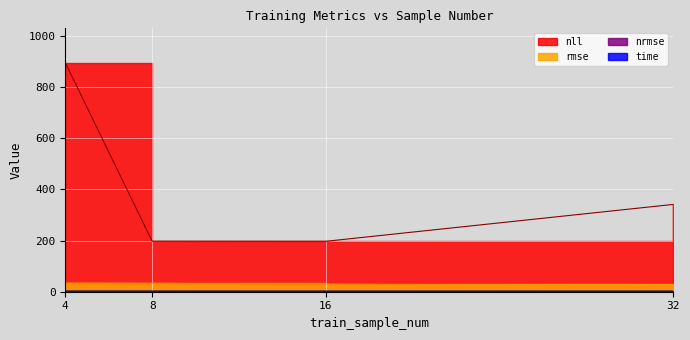

Count the number of data series in this chart.

4